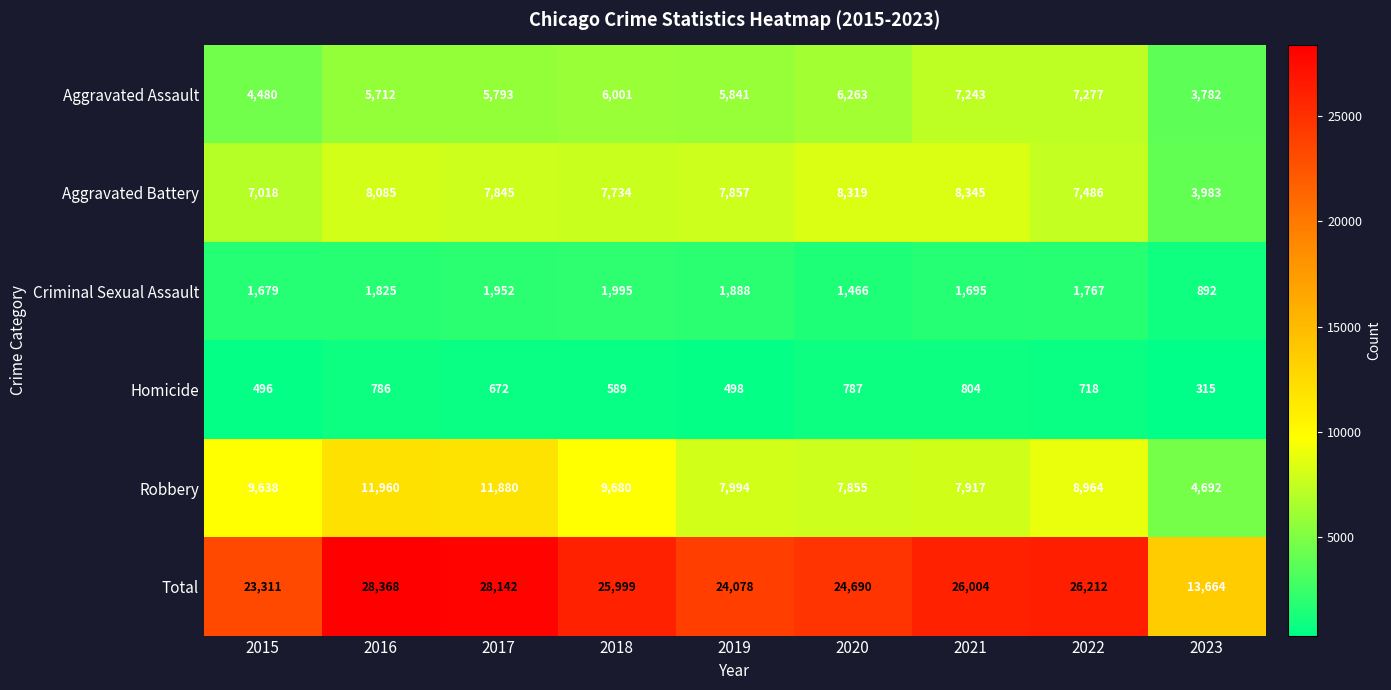

What is the average value of the Aggravated Battery series?

7408